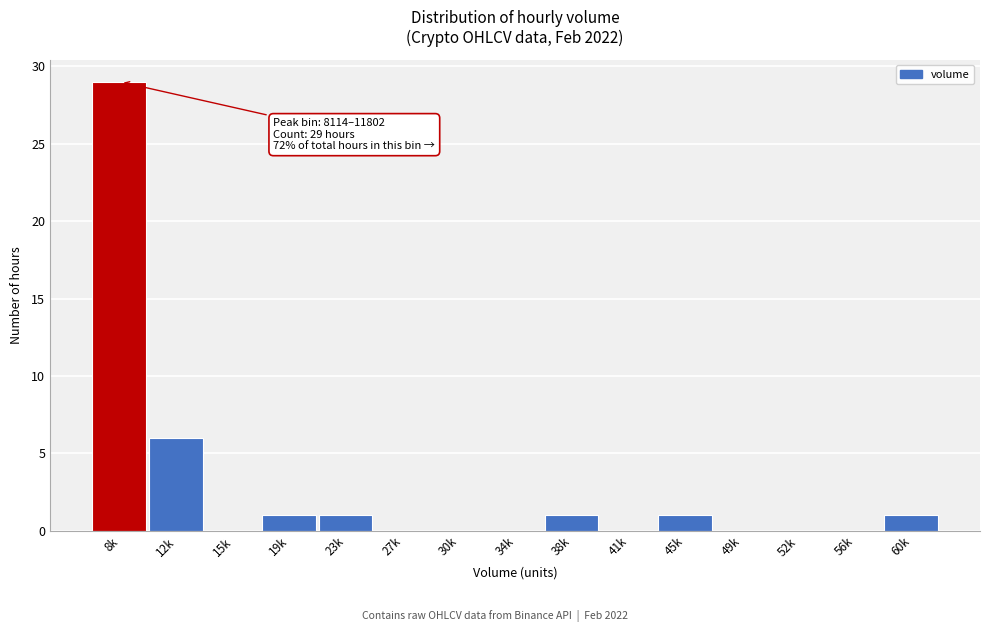

Reading left to right, transcribe all the data shown in this chart.

8k=29	12k=6	15k=0	19k=1	23k=1	27k=0	30k=0	34k=0	38k=1	41k=0	45k=1	49k=0	52k=0	56k=0	60k=1